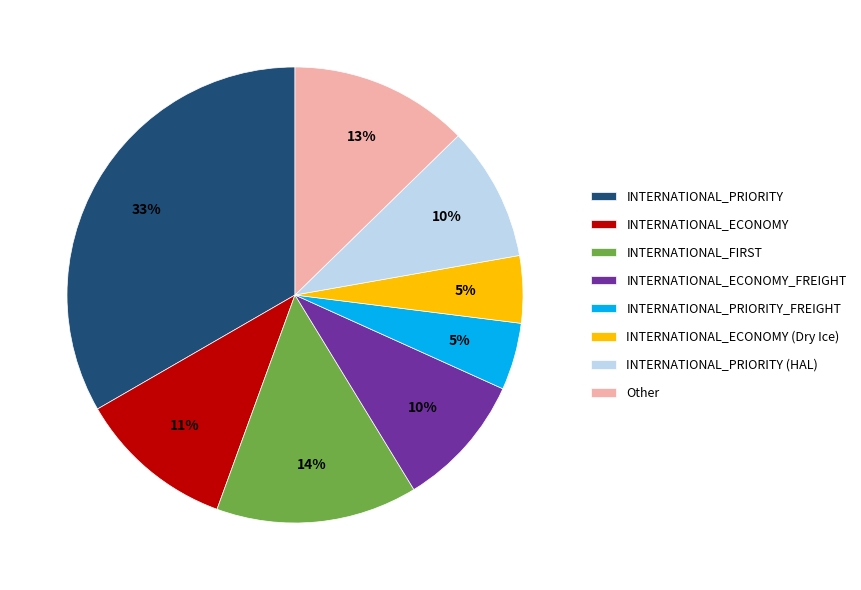

The INTERNATIONAL_FIRST slice represents 24% of the pie. True or false?

False